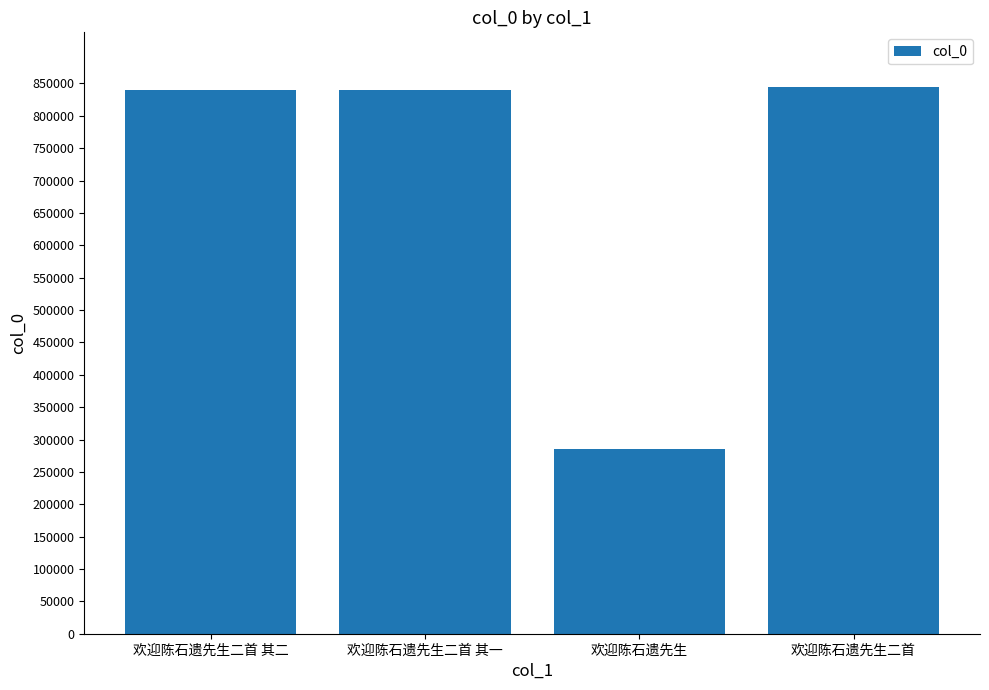

The value at 欢迎陈石遗先生 is 284625. True or false?

True